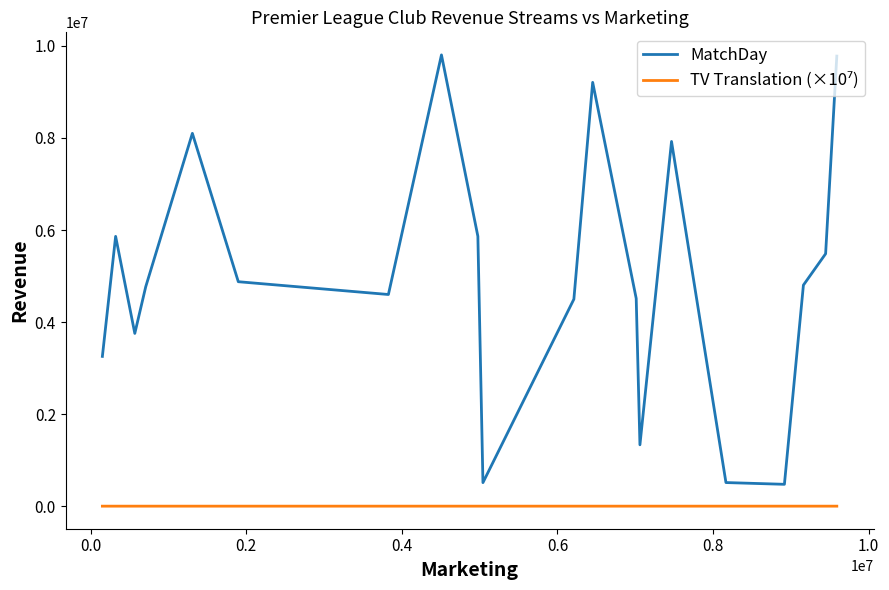

What is the lowest value of the MatchDay series?

474692.0